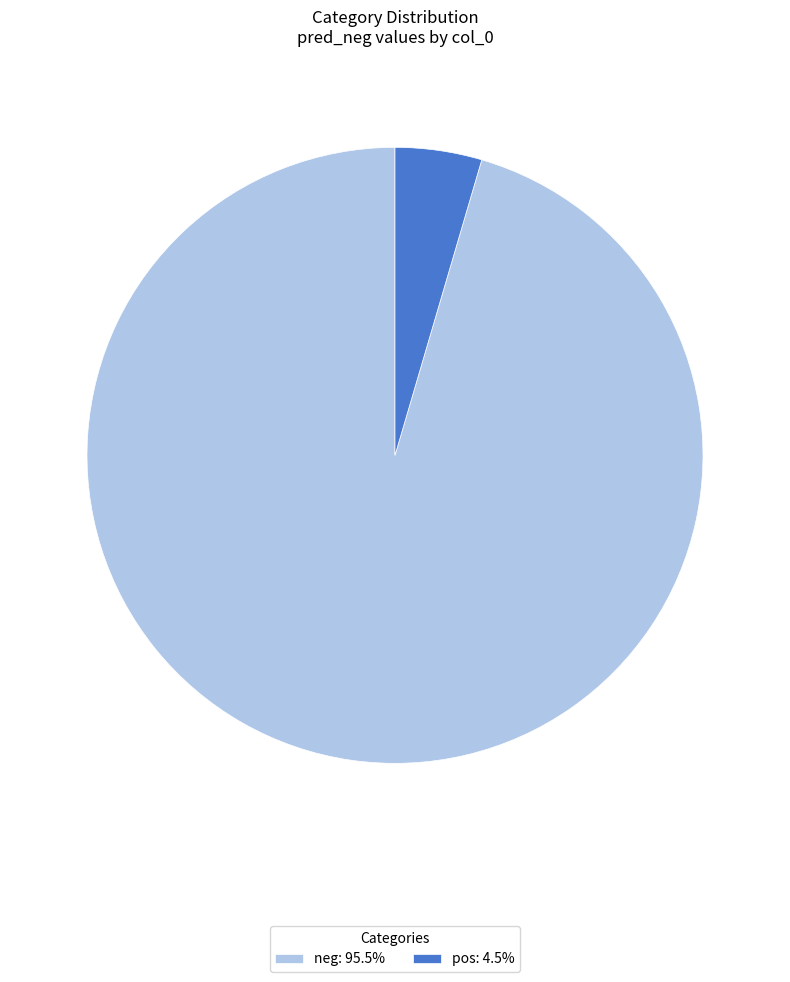

What is the smallest slice in the pie chart?

pos